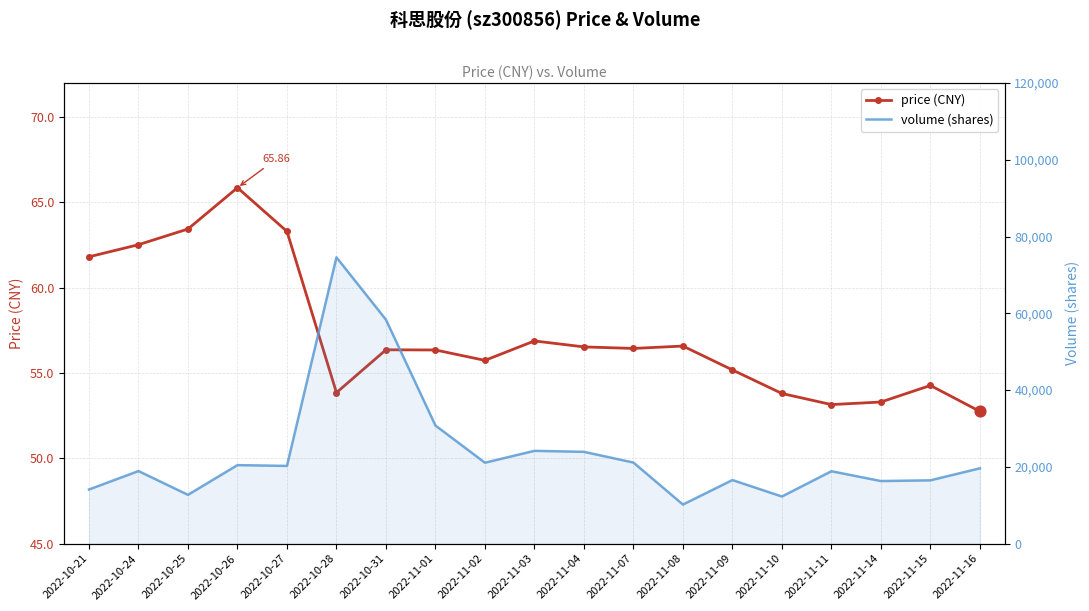

What is the total value across all series at 2022-10-31?

58394.4